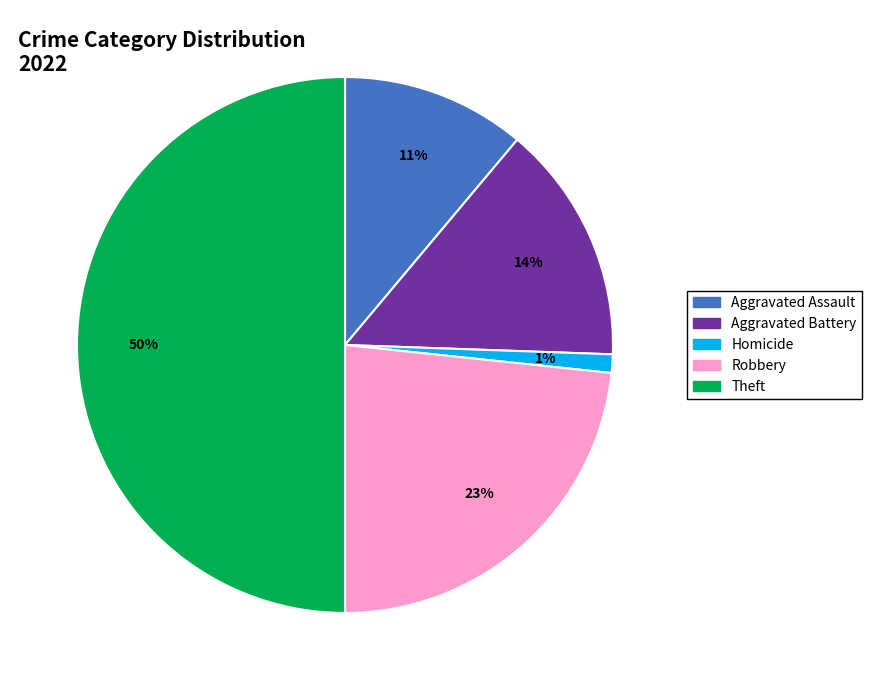

To the nearest percent, what is the difference between the largest and smallest slice percentages?

49%